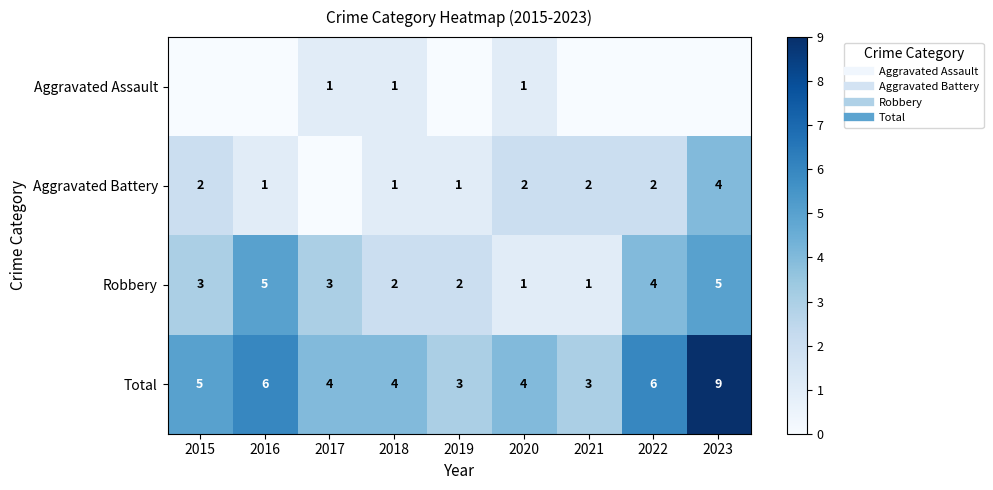

Rank the categories by Robbery value from highest to lowest.

2016, 2023, 2022, 2015, 2017, 2018, 2019, 2020, 2021